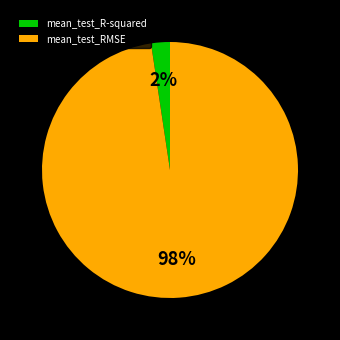

Count the number of slices in the pie.

2